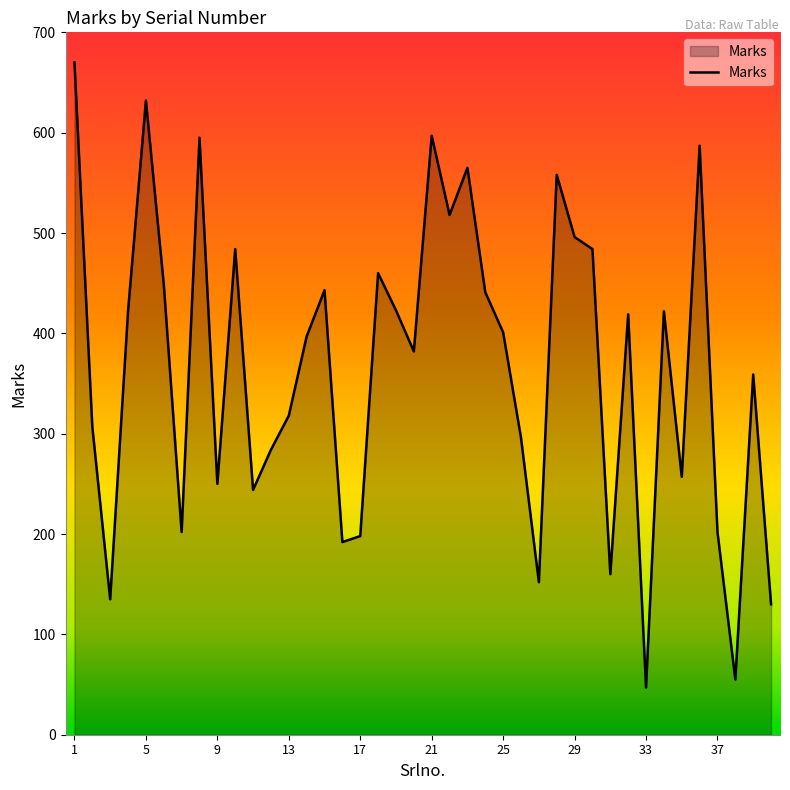

What is the smallest value displayed?

47